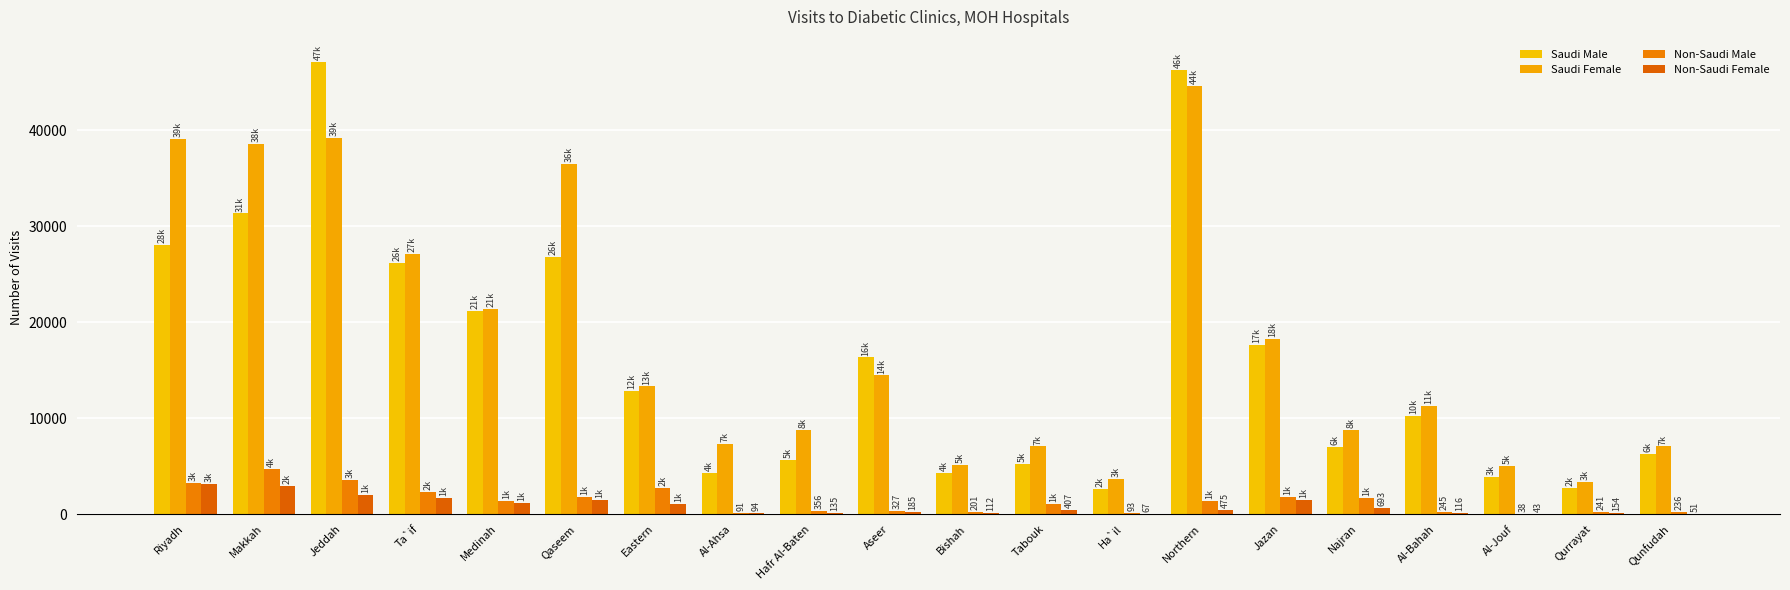

Reading left to right, list all the values displayed in this chart.

Saudi Male: 28084	31332	47093	26152	21206	26844	12846	4315	5685	16327	4282	5228	2605	46273	17622	6960	10227	3829	2694	6246
Saudi Female: 39088	38587	39246	27152	21337	36516	13306	7301	8763	14452	5118	7058	3677	44648	18249	8748	11285	5053	3354	7053
Non-Saudi Male: 3249	4679	3562	2341	1393	1838	2691	91	356	327	201	1073	93	1373	1791	1649	245	38	241	236
Non-Saudi Female: 3148	2923	1966	1735	1128	1504	1047	94	135	185	112	407	67	475	1484	693	116	43	154	51